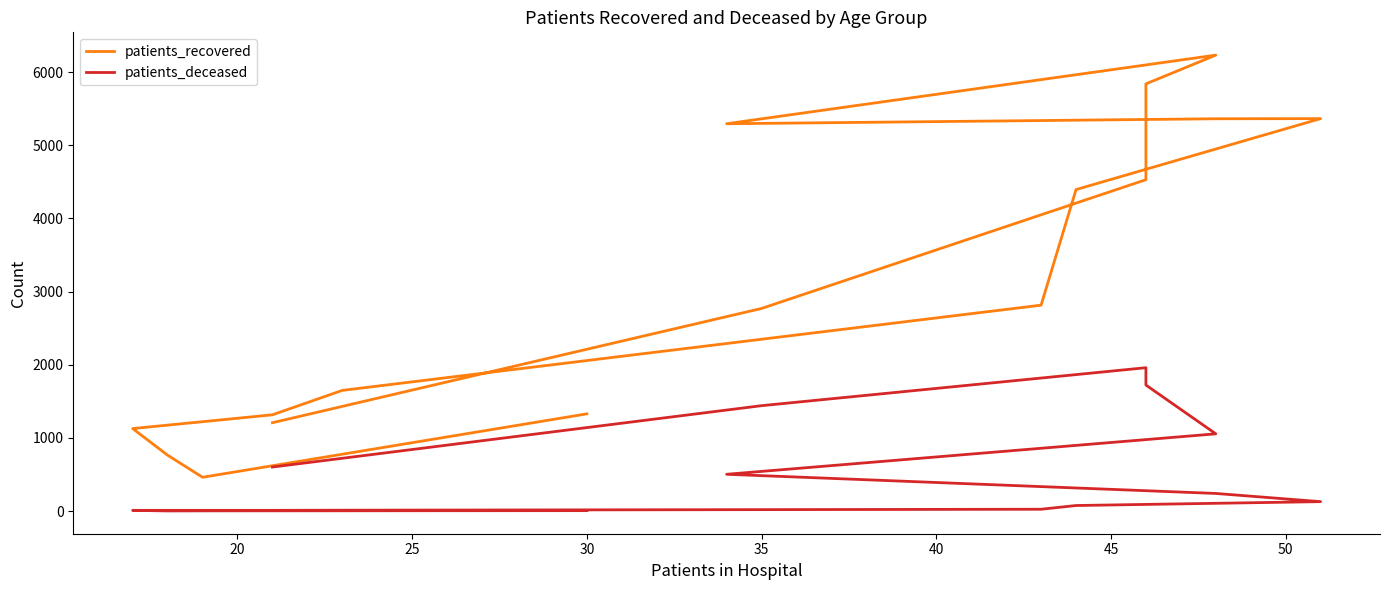

Which series has the largest range (max minus min)?

patients_recovered